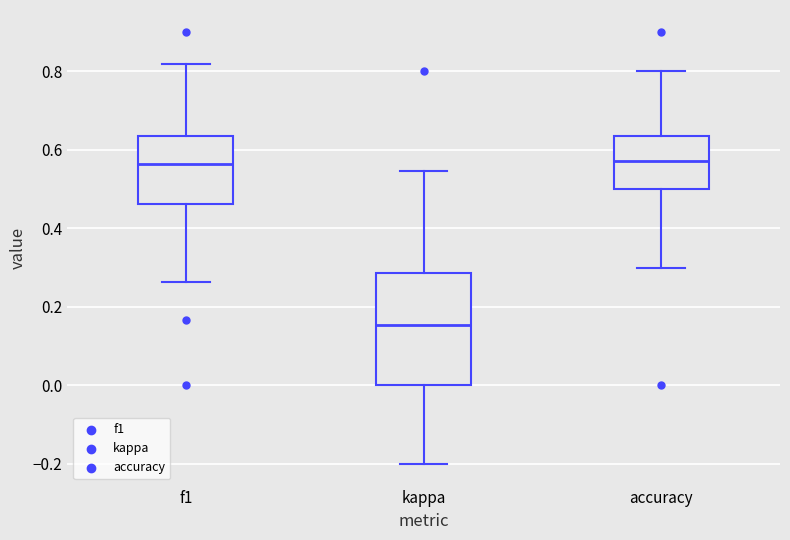

Reading left to right, read every box against the y-axis: the position of its median line, the range the box covers, and the ends of its whiskers. The values are not printed on the chart, so give them approximately, as read against the axis.

f1: median 0.56, box 0.46 to 0.64, whiskers 0.26 to 0.82
kappa: median 0.16, box 0.00 to 0.28, whiskers -0.20 to 0.54
accuracy: median 0.58, box 0.50 to 0.64, whiskers 0.30 to 0.80